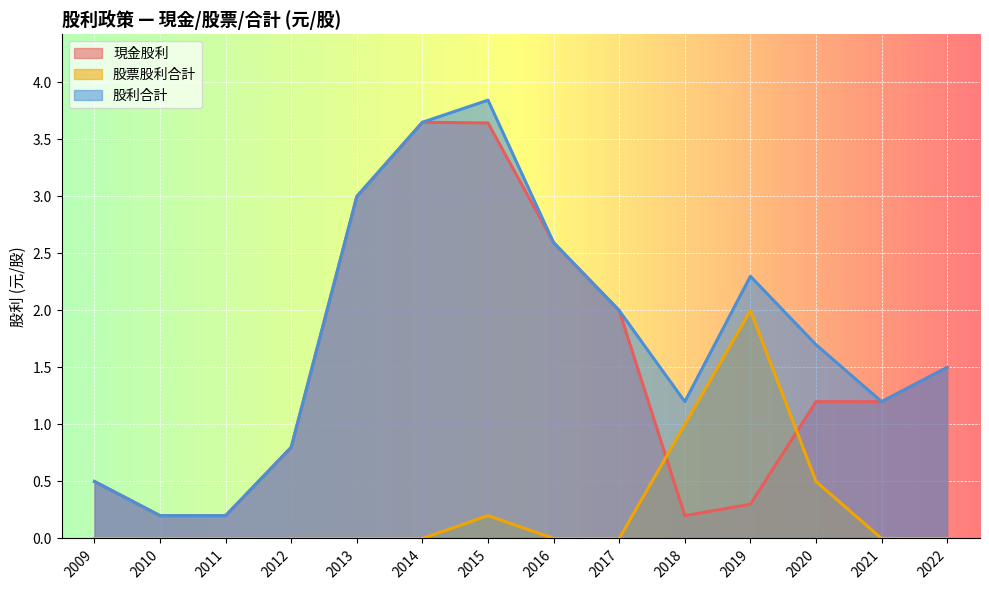

How many interior local peaks does the 股票股利合計 series have?

2